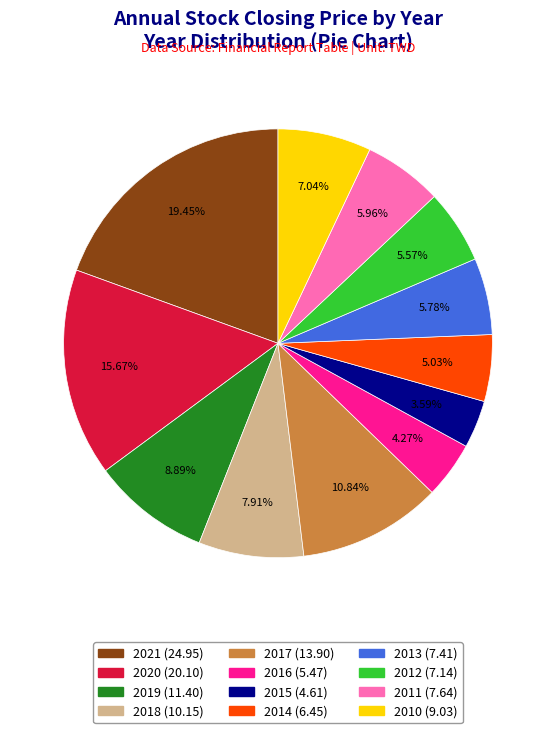

Count the number of slices in the pie.

12